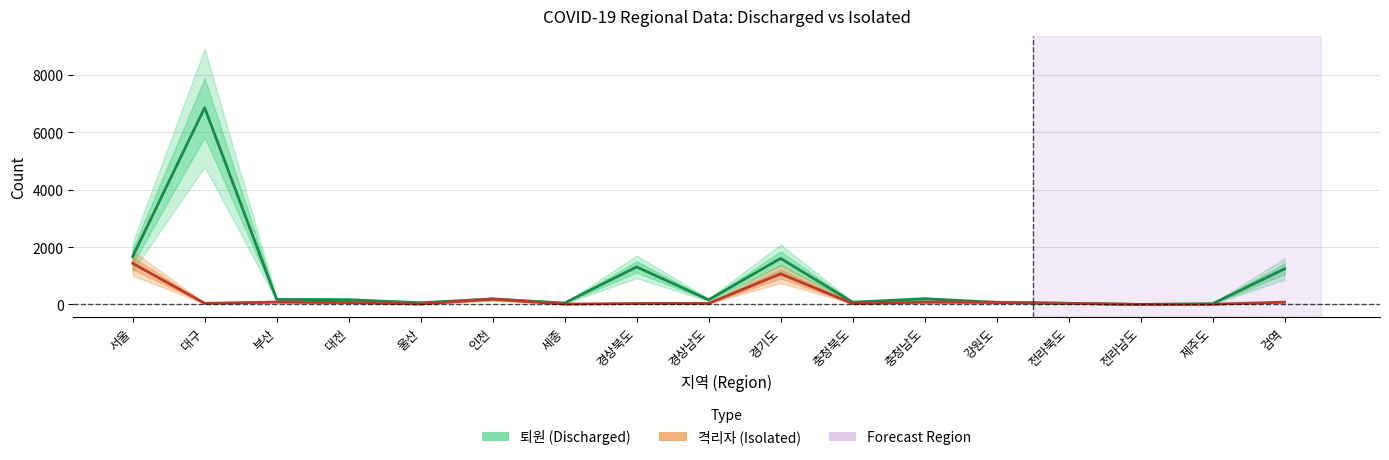

Is it true that 퇴원 (Discharged) equals 339 at 인천?

False